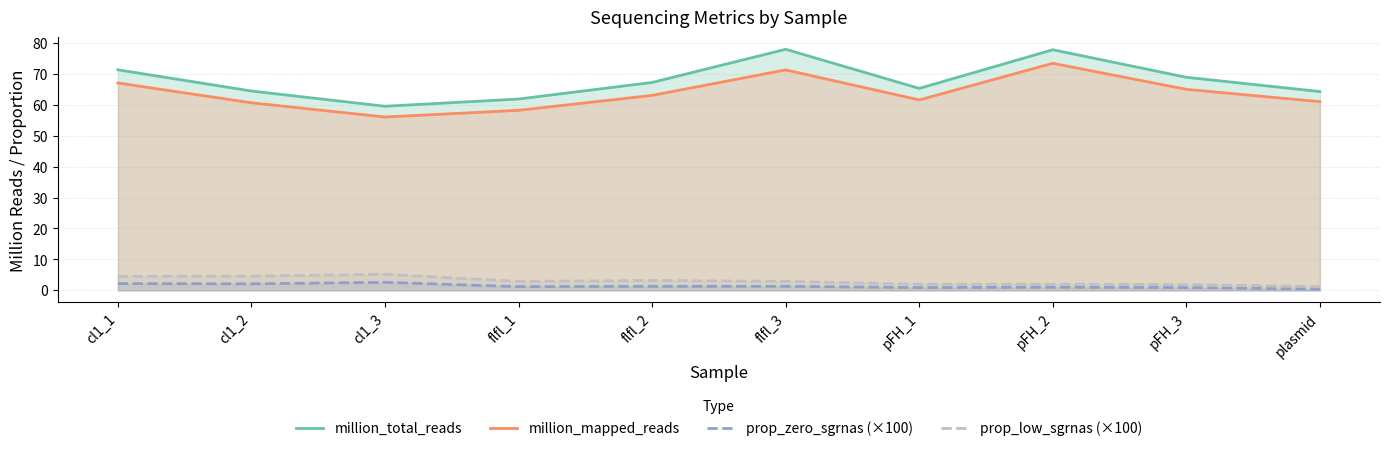

True or false: prop_low_sgrnas (×100) has a value of 1.2 at plasmid.

True